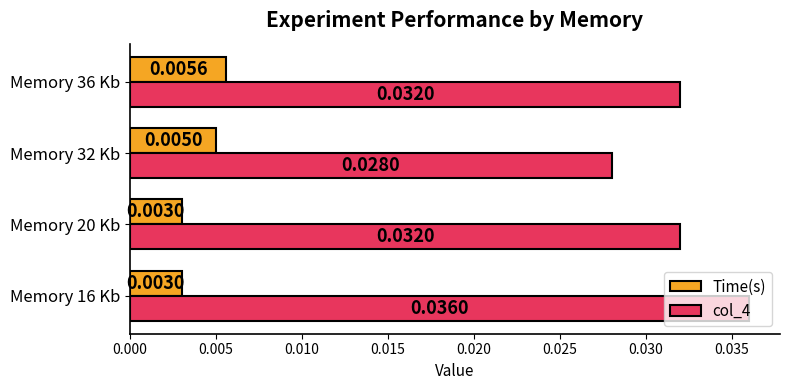

Is the value of Time(s) at Memory 16 Kb greater than the value of col_4 at Memory 16 Kb?

No